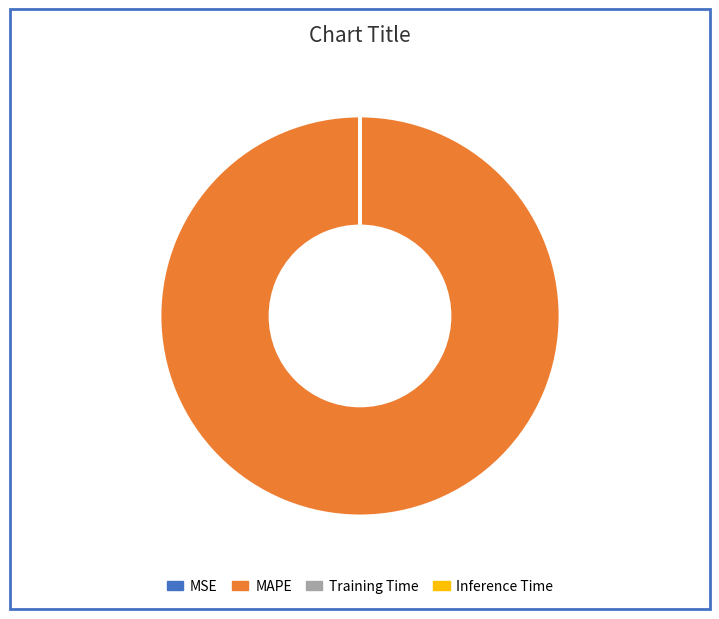

What is the largest slice in the pie chart?

MAPE